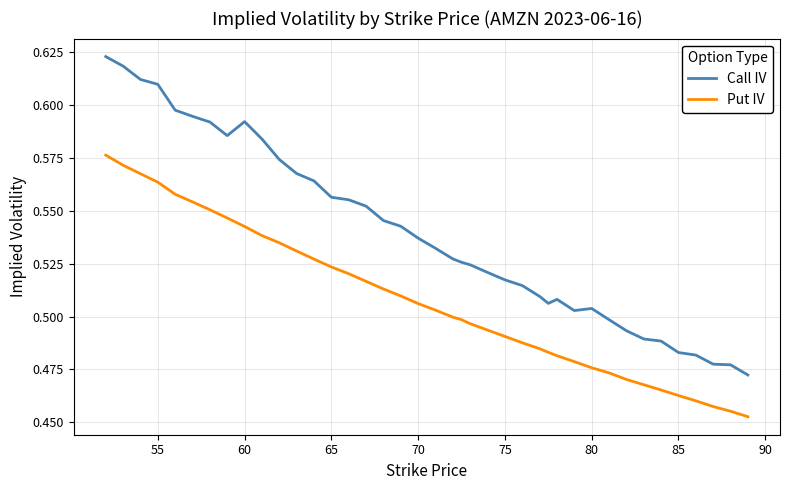

Which series has the largest range (max minus min)?

Call IV